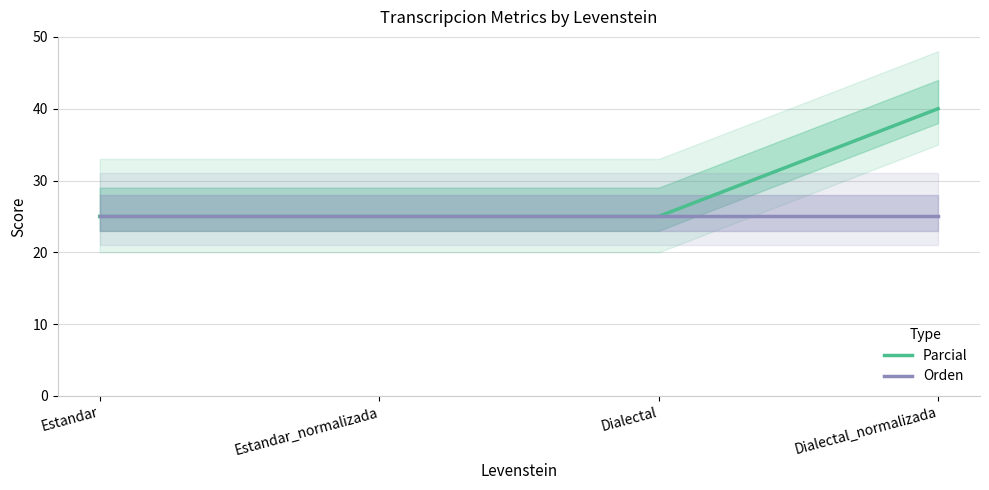

List the series in order of their peak value, lowest first.

Orden, Parcial